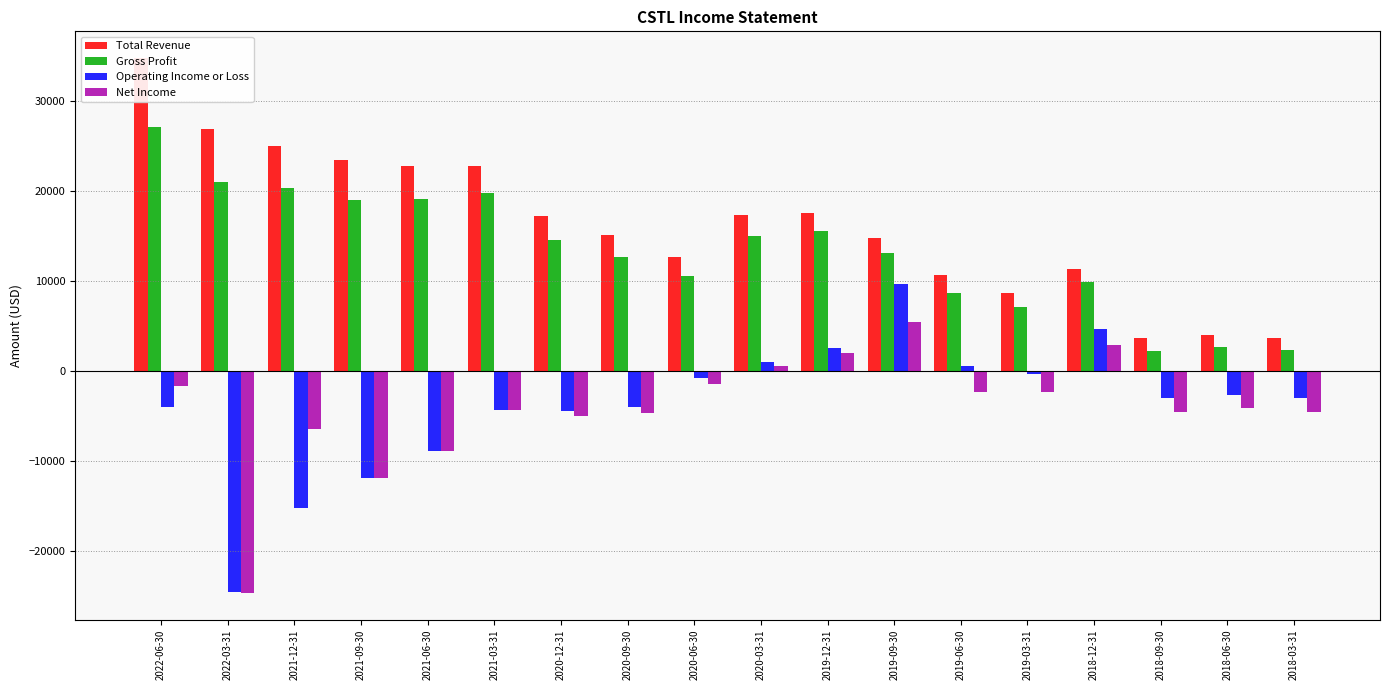

Does the chart contain stacked bars?

No